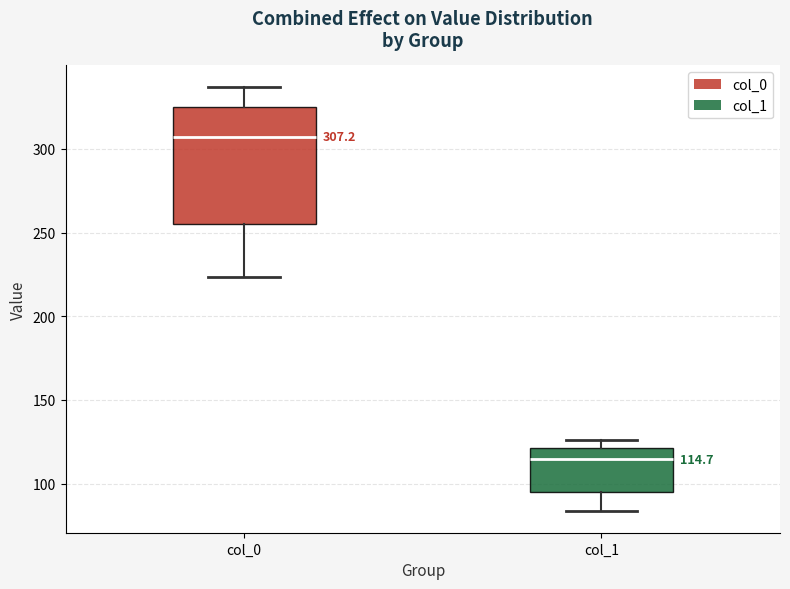

Which box has the highest median line?

col_0